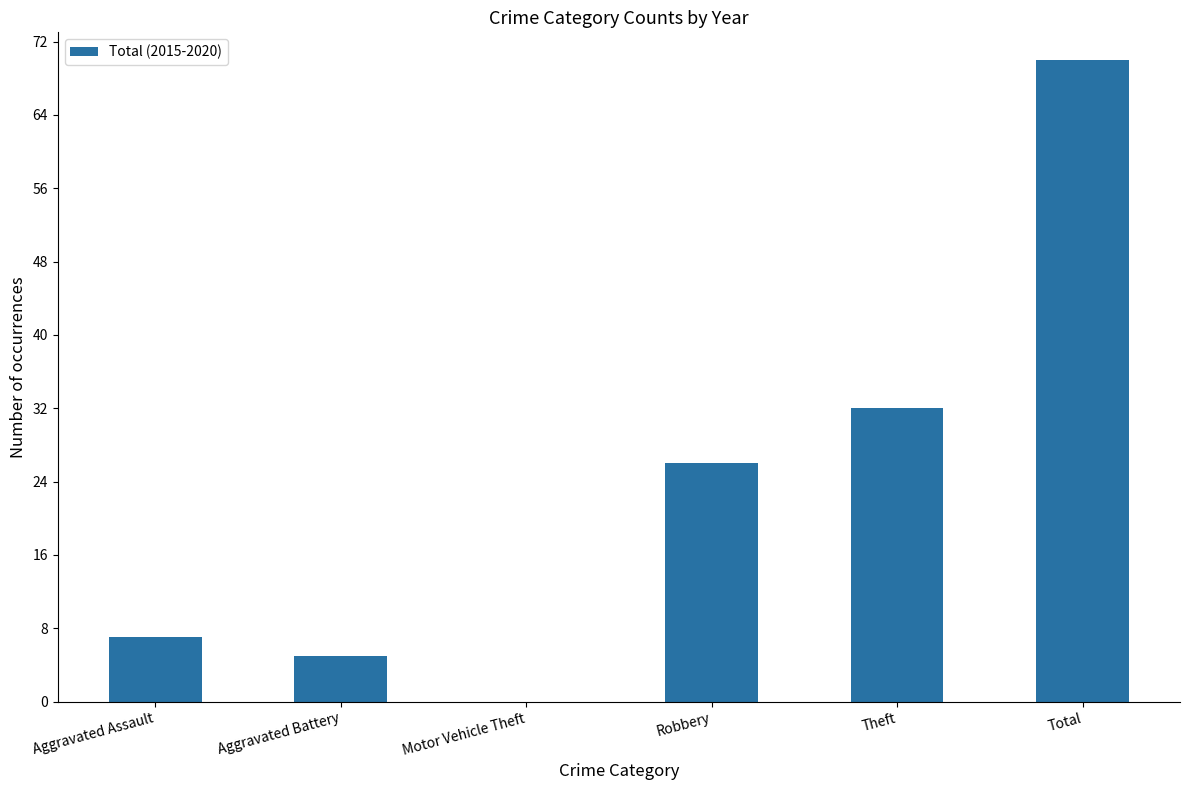

Reading left to right, list all the values displayed in this chart.

7	5	0	26	32	70